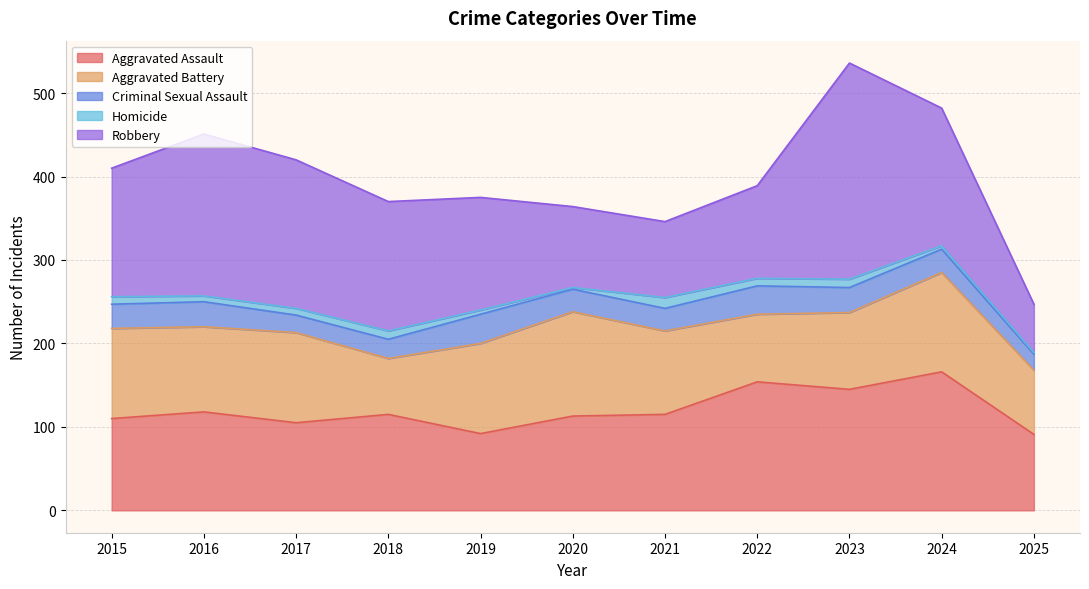

Which series has the widest spread of values?

Robbery